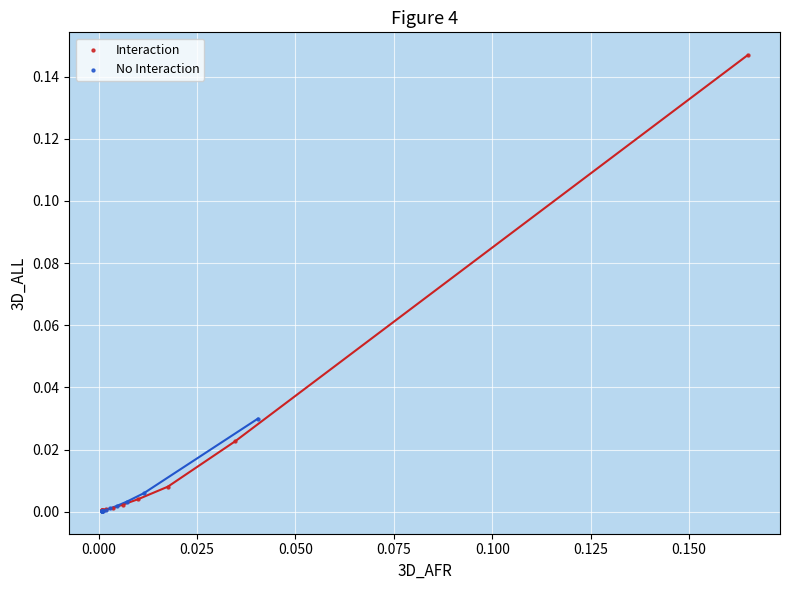

Which series has the widest spread of Y values?

Interaction